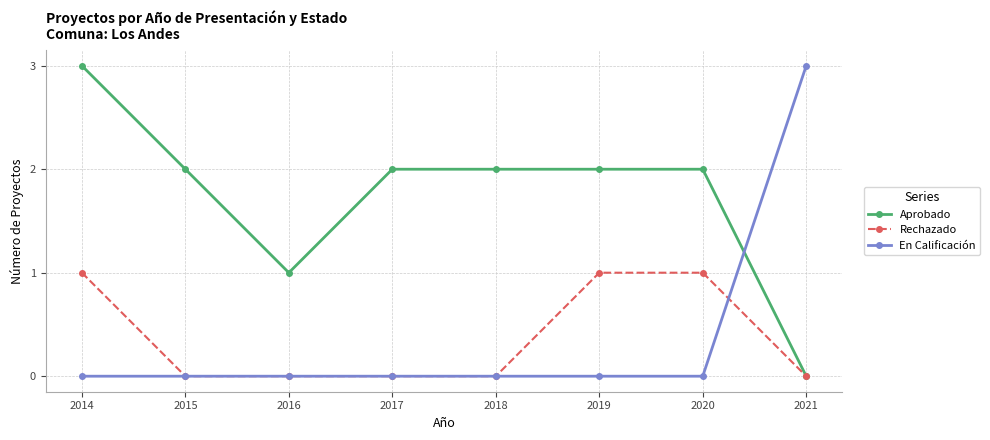

How many data points does each series have?

8